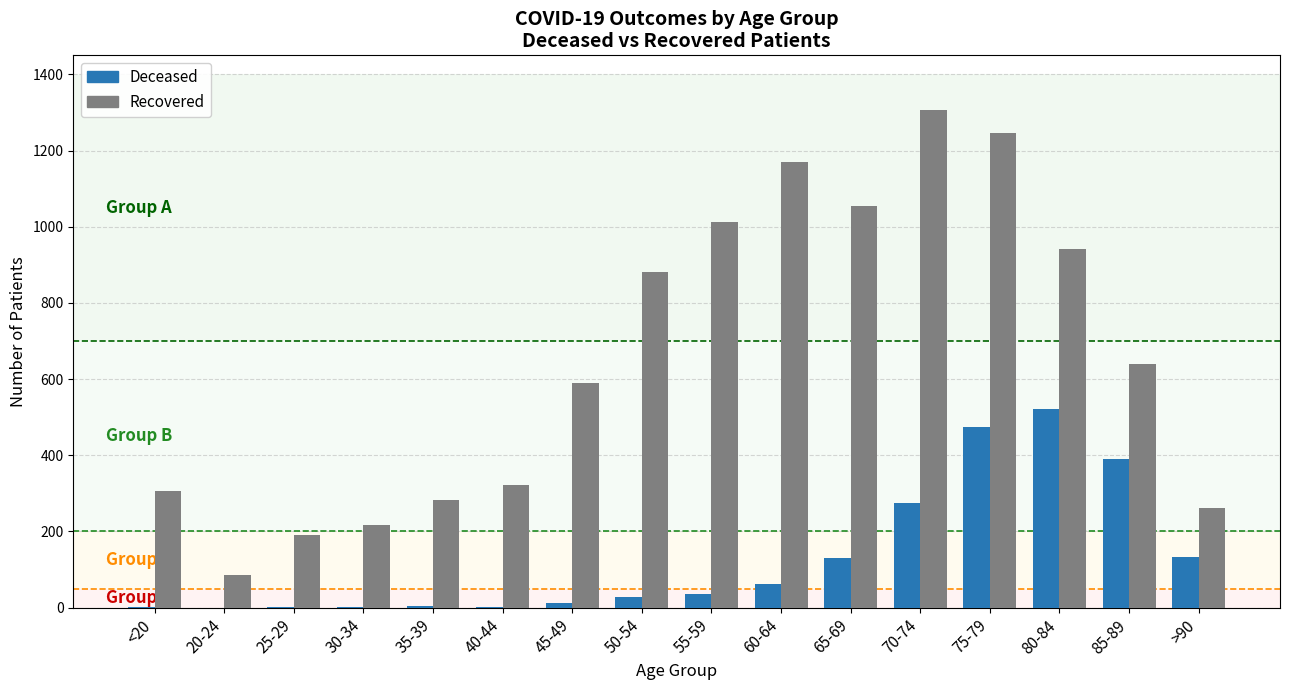

At which category is the sum across all series the highest?

75-79